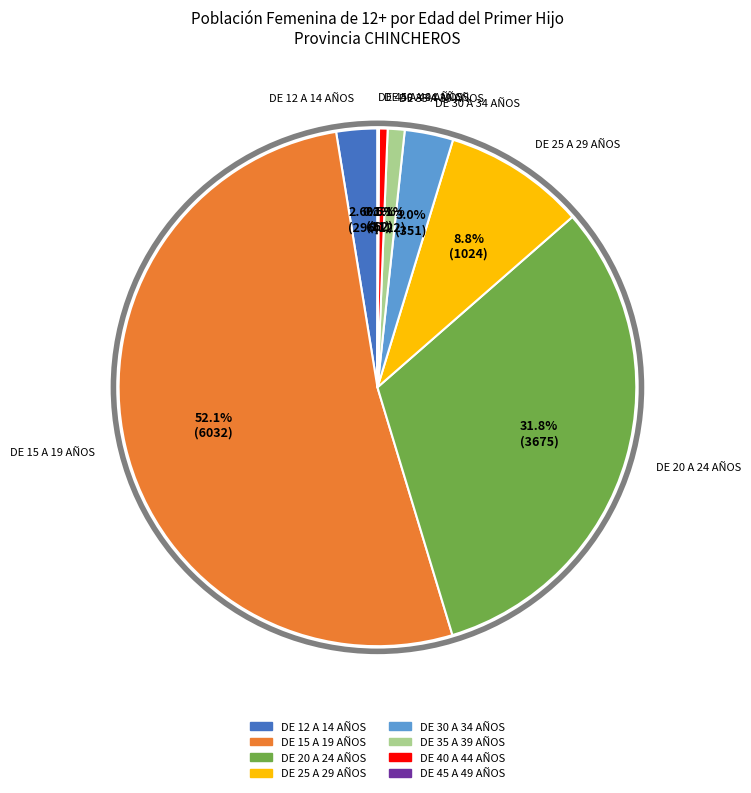

The DE 30 A 34 AÑOS slice represents 3% of the pie. True or false?

True